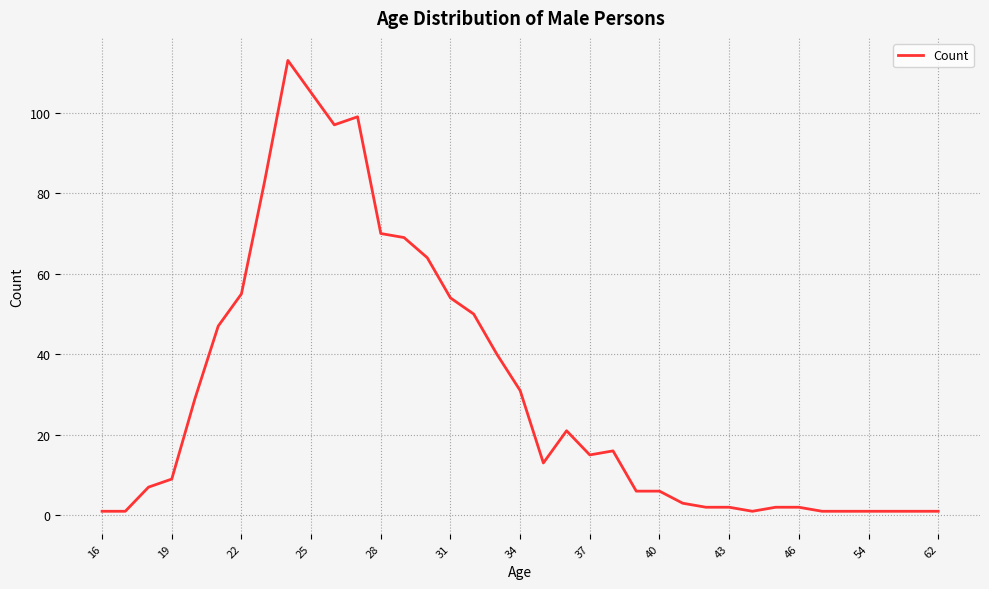

What is the difference between the maximum and minimum values?

112